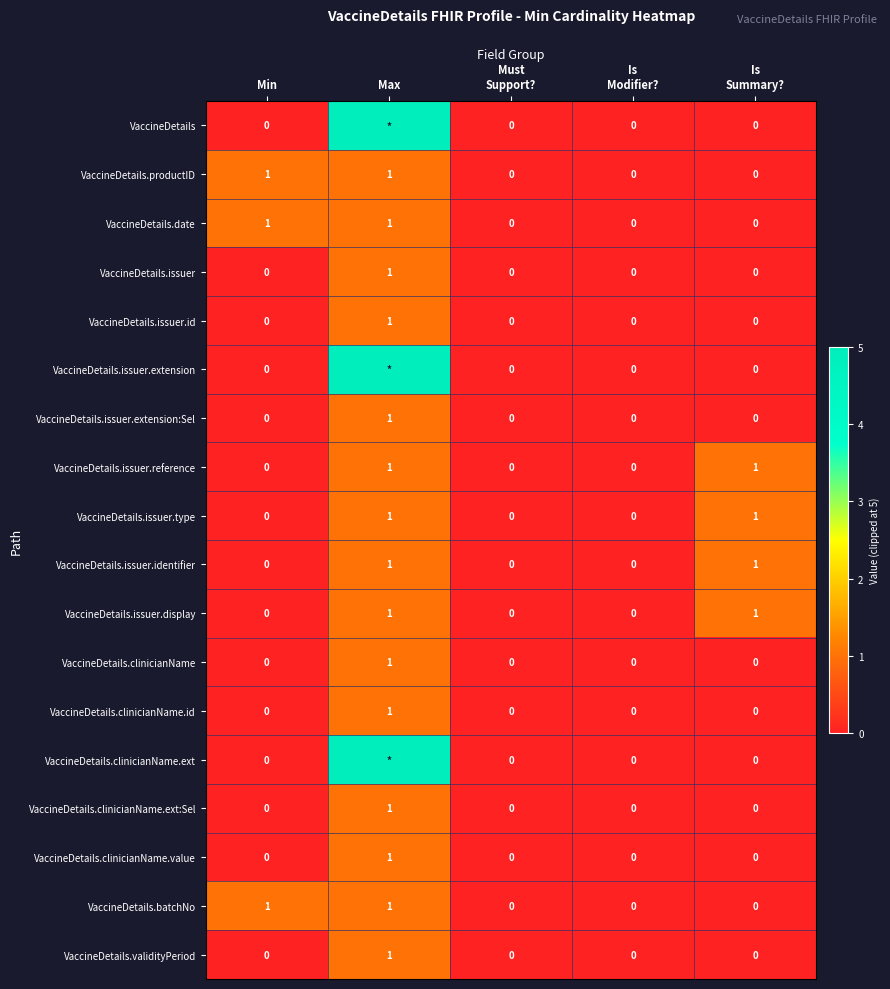

Is it true that VaccineDetails.clinicianName.ext:Sel equals 2 at Max?

False